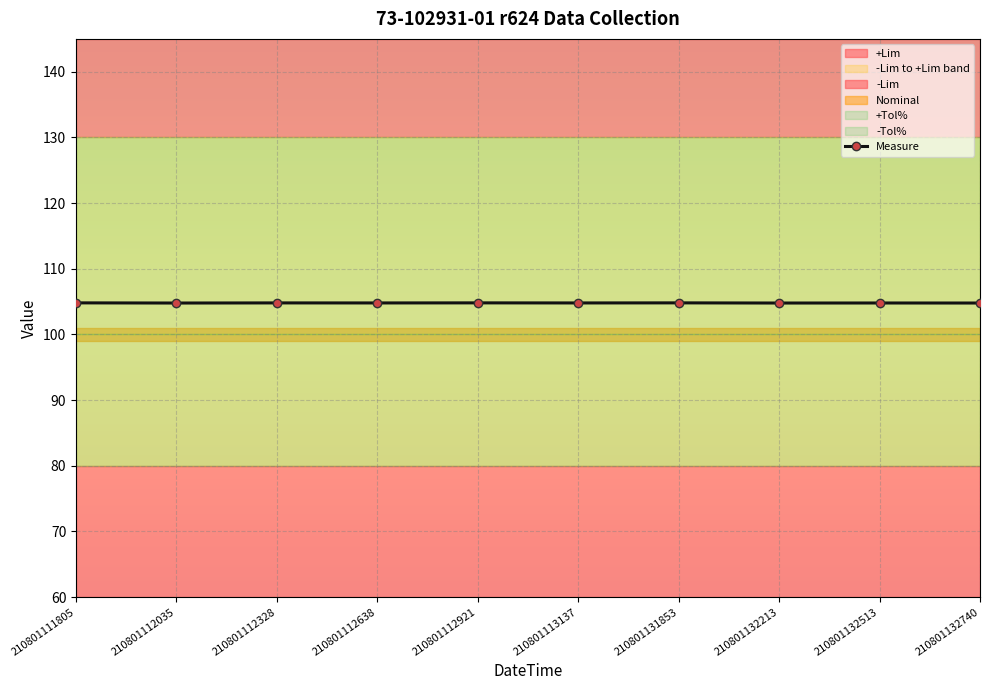

What is the sum of all values?

1047.9